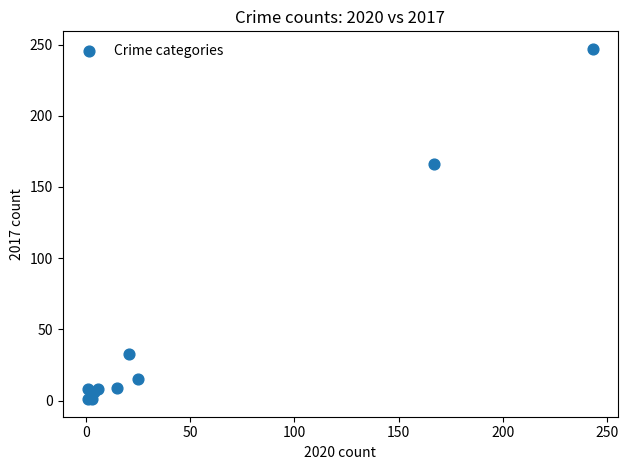

What Y value in the scatter plot is closest to 124?

166